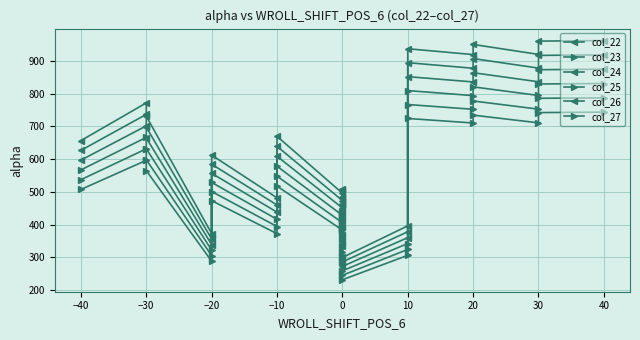

True or false: col_24 and col_23 intersect in this chart.

False